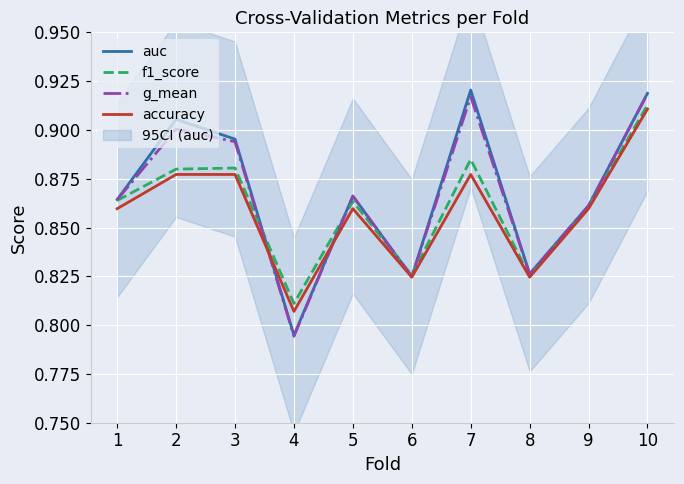

True or false: f1_score and accuracy cross at least once.

False